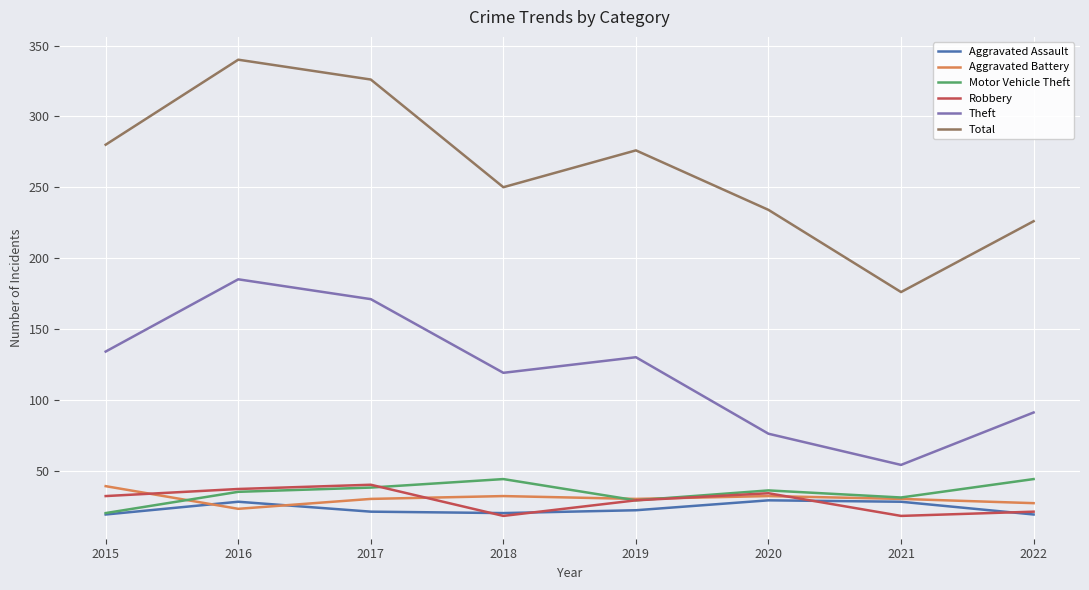

True or false: Robbery and Theft cross at least once.

False